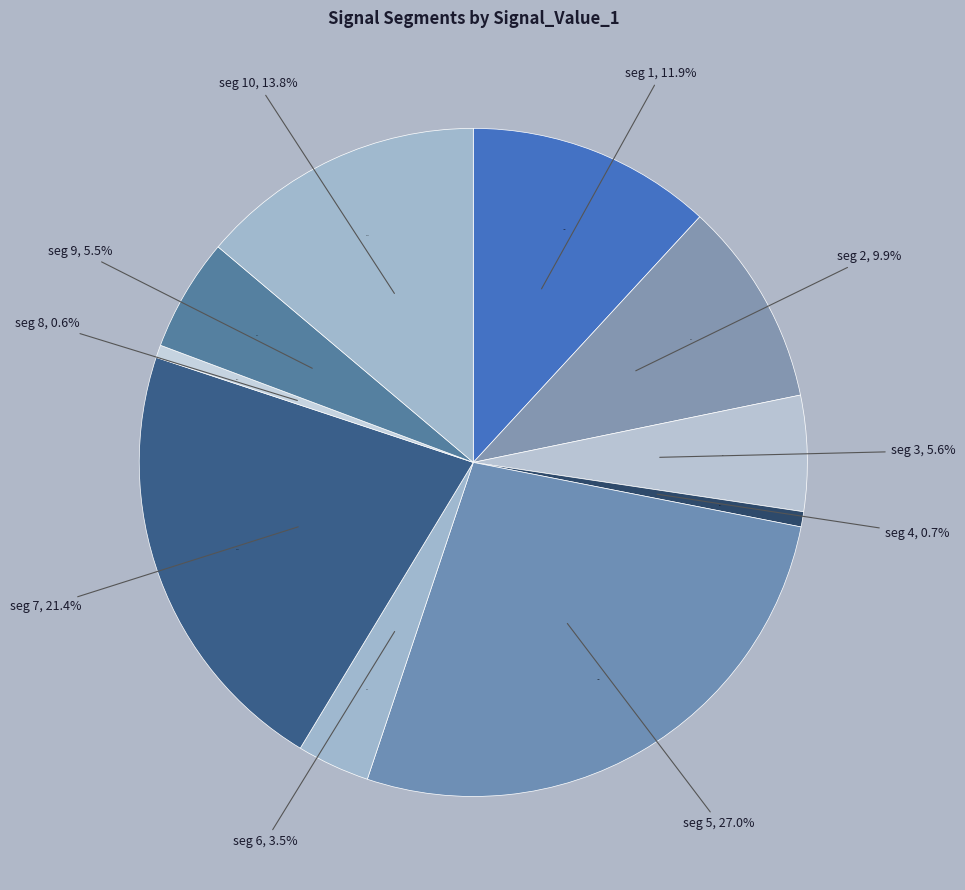

Does any single category account for the majority?

No